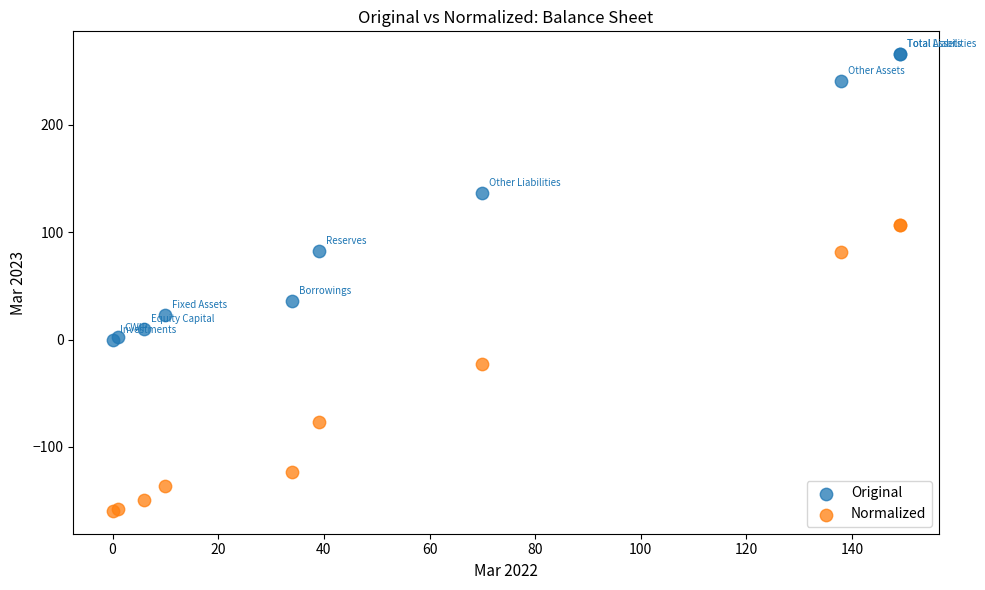

Which series contains the highest Y value?

Original